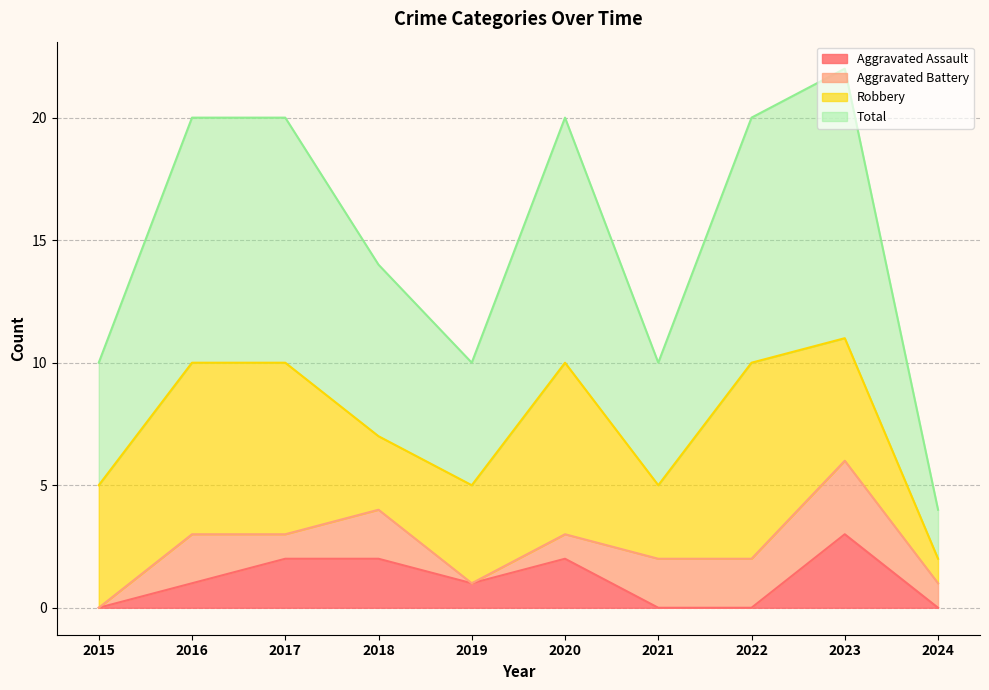

At which label does Aggravated Assault reach its minimum?

2015